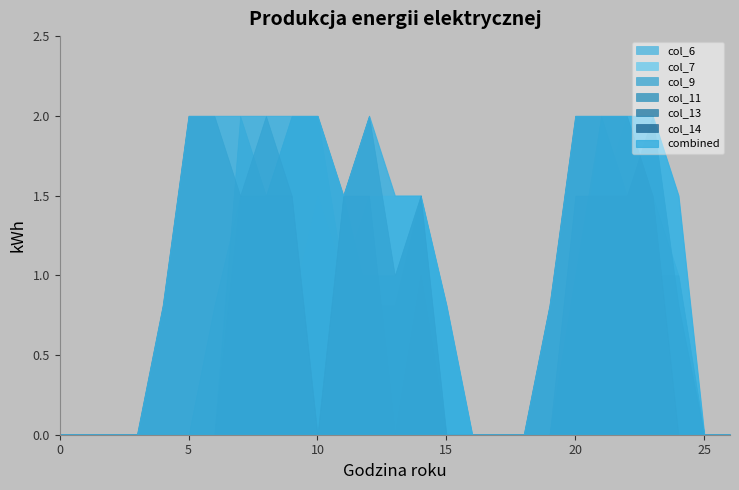

True or false: col_7 has a value of 0.0 at 0.

True